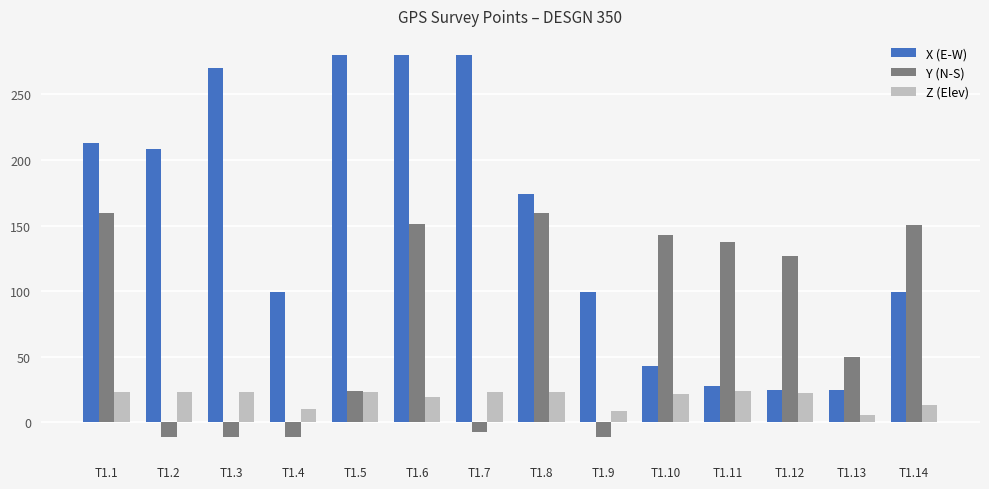

At which label is X (E-W) closest to 152?

T1.8